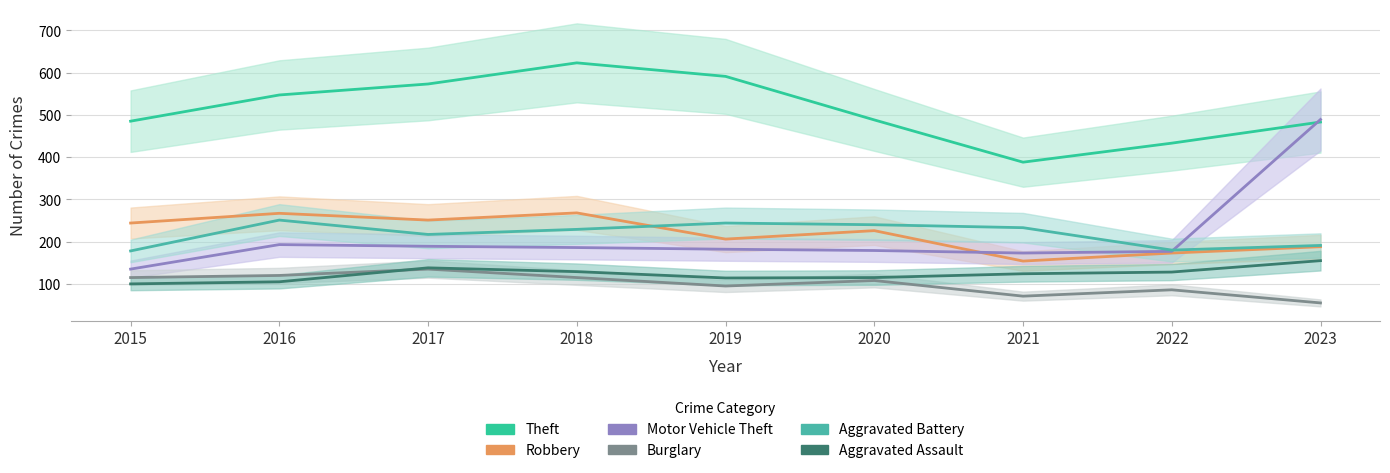

At which category does the chart reach its peak across all series?

2018